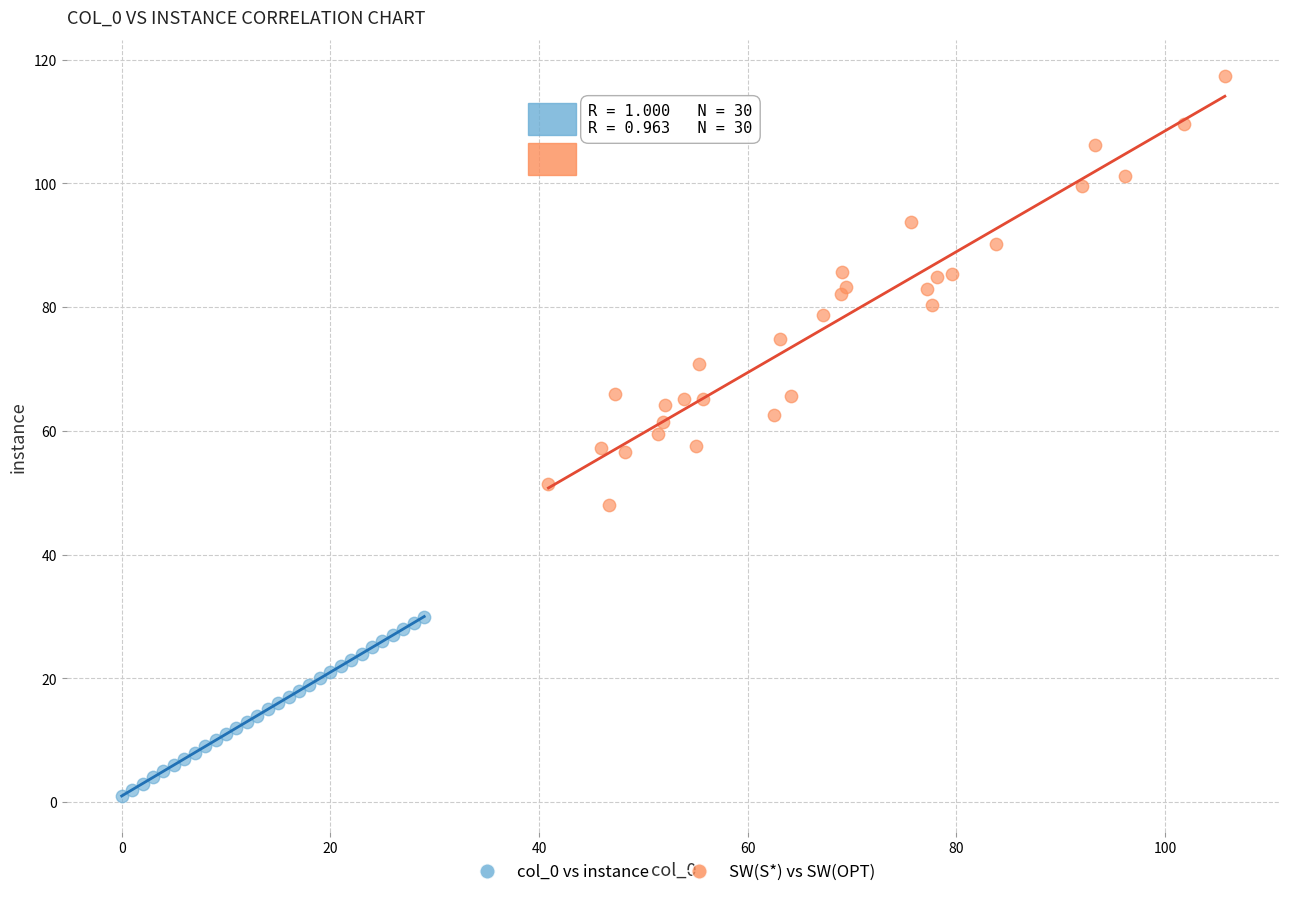

Which series has the largest Y range (max minus min)?

SW(S*) vs SW(OPT)